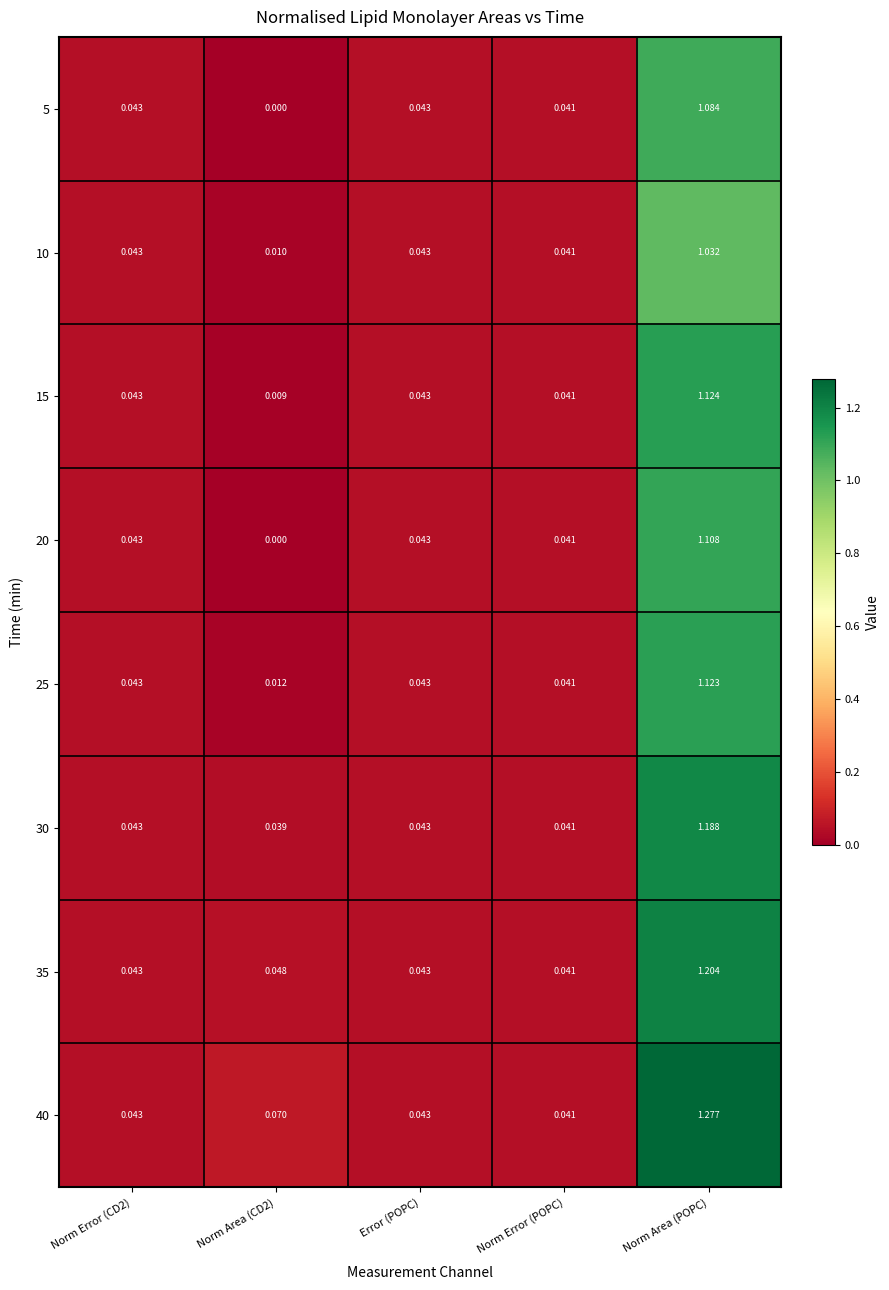

Which category has the highest value across all series?

Norm Area (POPC)